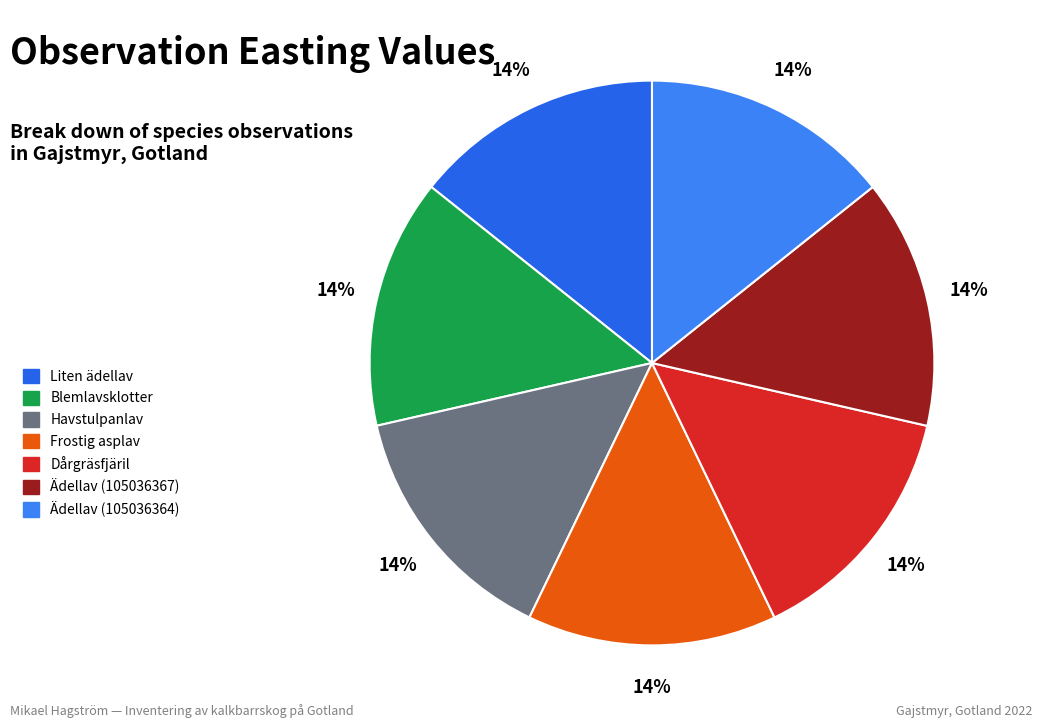

Is there a majority slice in this chart?

No